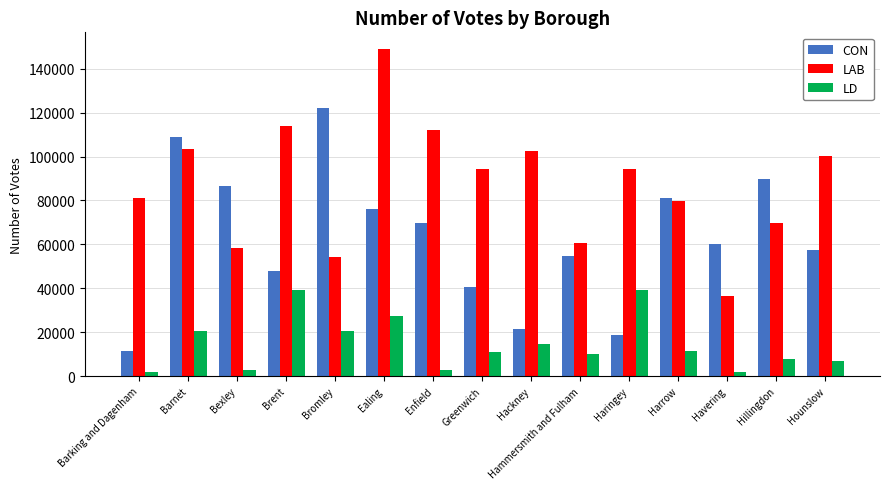

What is the difference between the highest and lowest values at Harrow?

69767